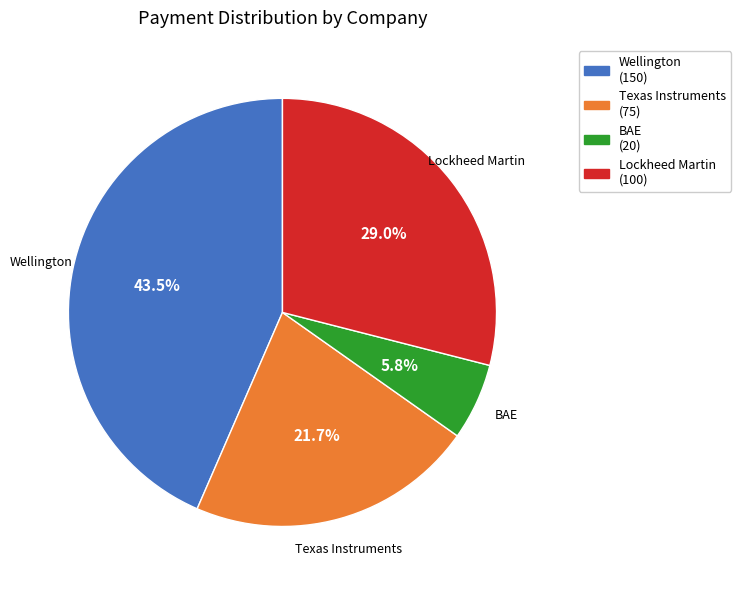

To the nearest percent, what portion does BAE represent?

6%